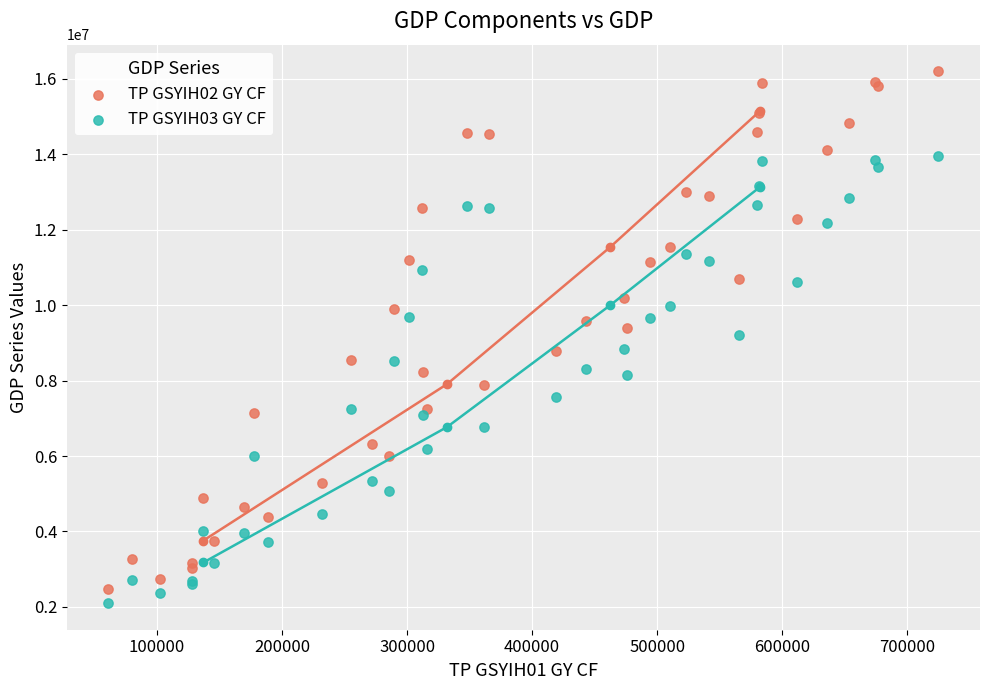

What are all the series names shown in the legend?

TP GSYIH02 GY CF, TP GSYIH03 GY CF